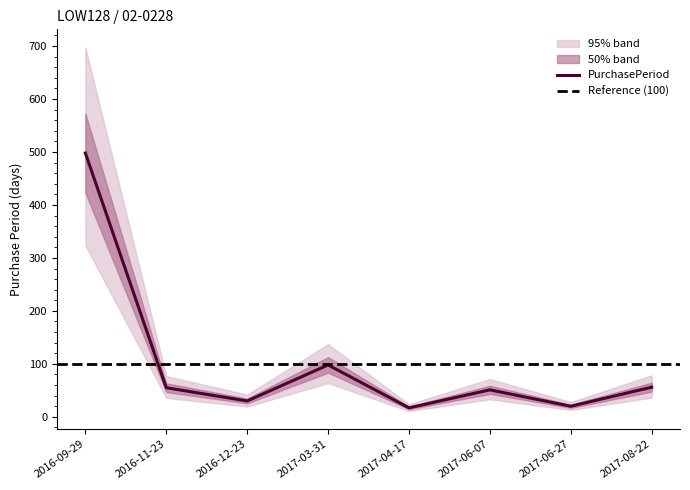

The chart shows a value of 81 at 2017-06-07. True or false?

False